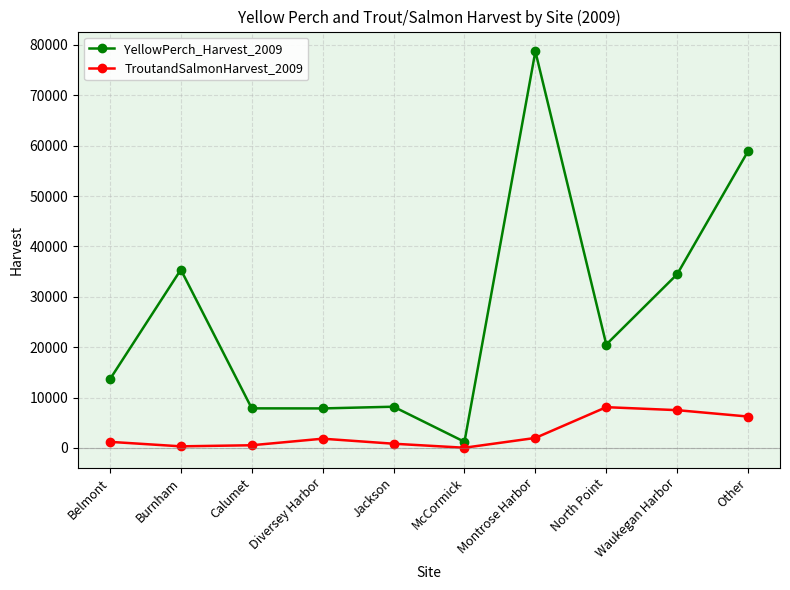

At which category does TroutandSalmonHarvest_2009 reach its first local peak?

Diversey Harbor